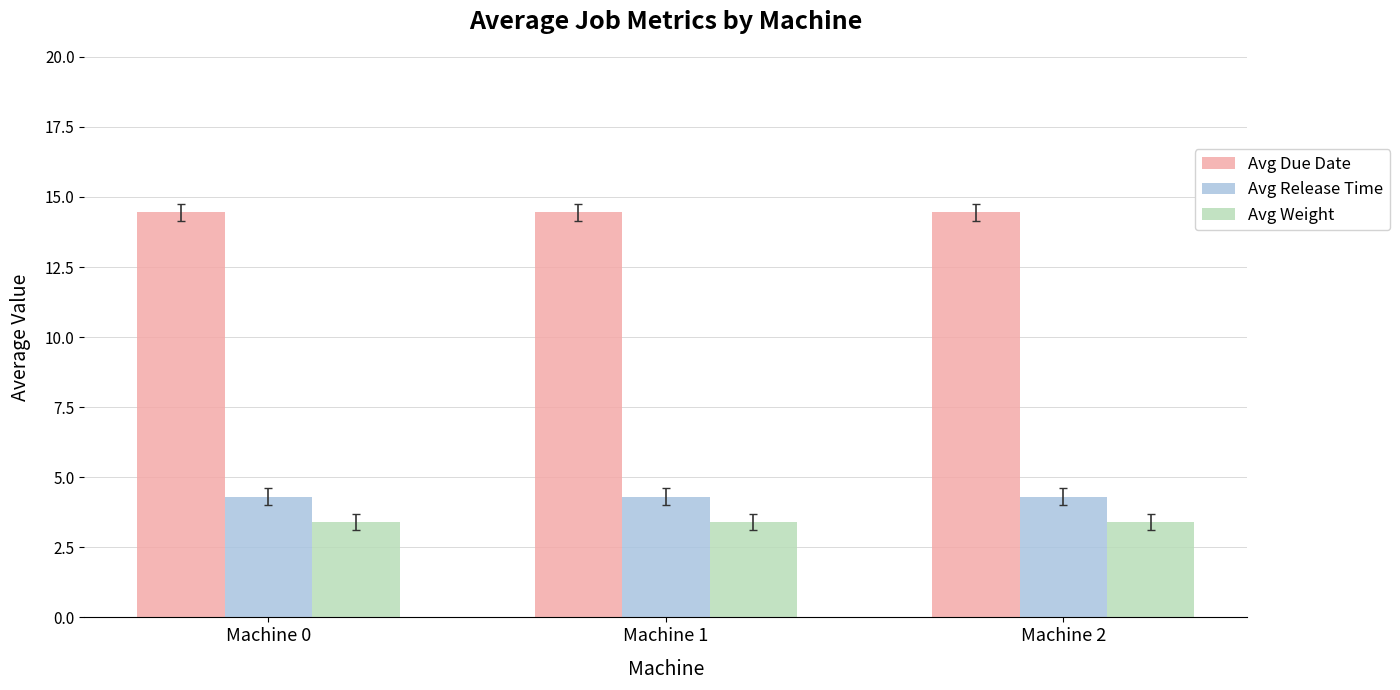

What is the sum of all Avg Release Time values?

12.9